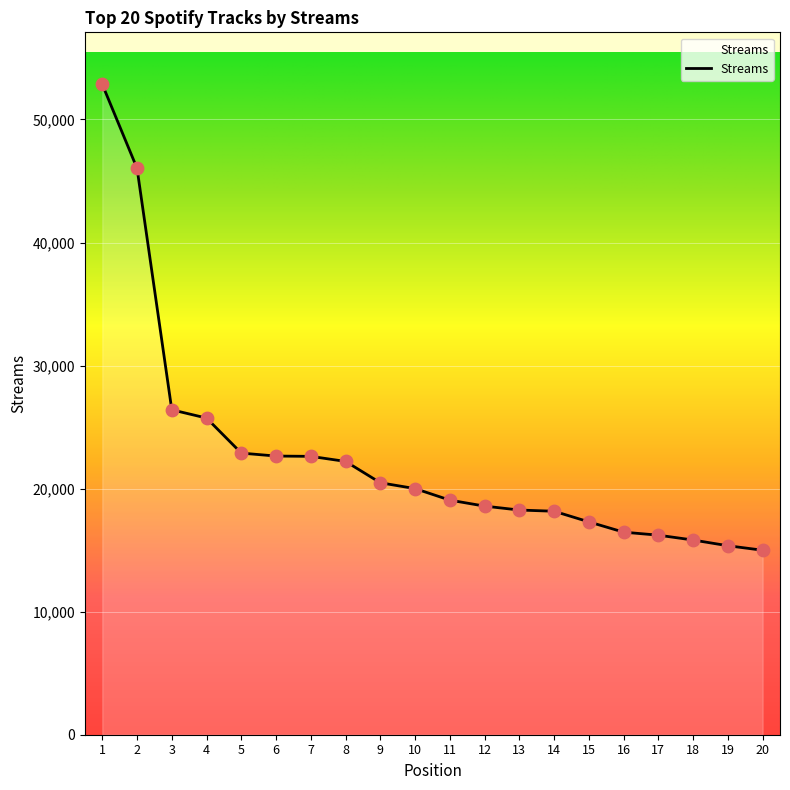

Approximately how many times larger is the value at 17 compared to 10?

0.8